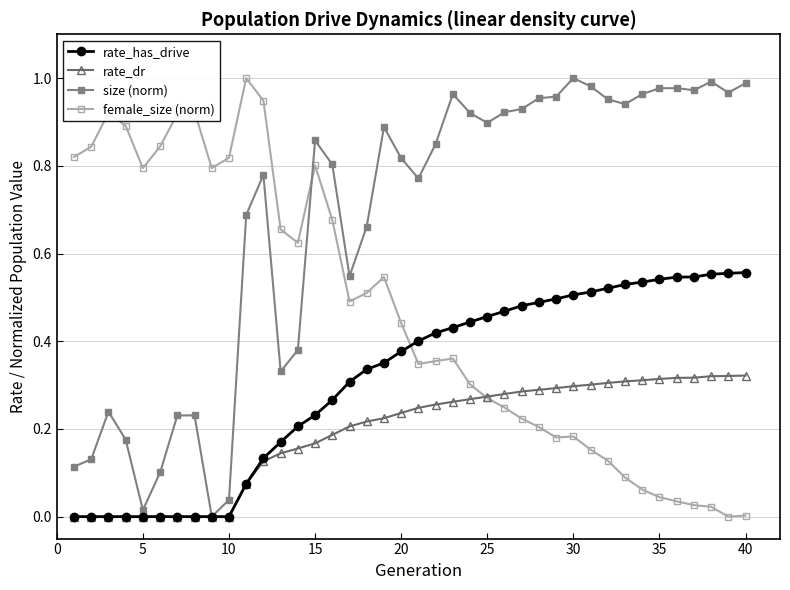

Which series has the largest total across all categories?

size (norm)